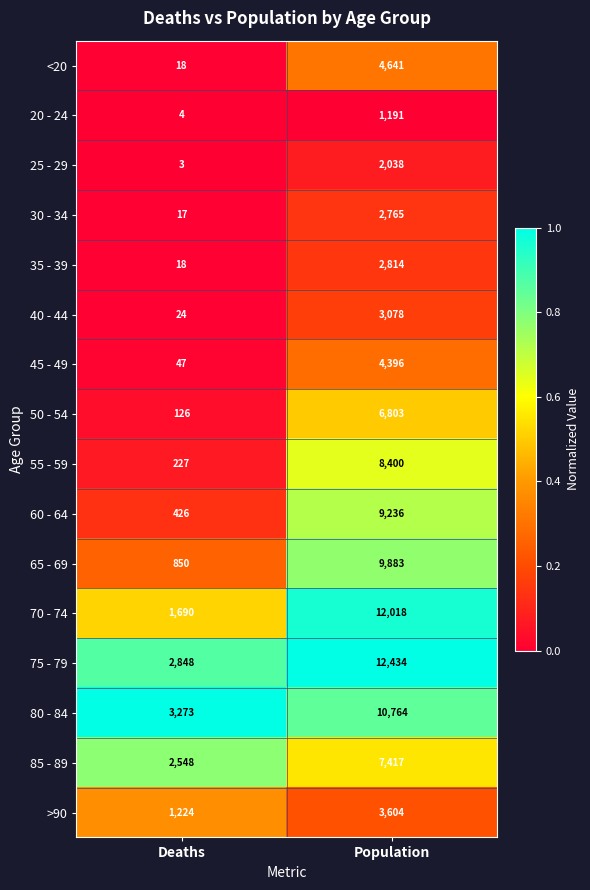

What is the spread (max minus min) of values at Population?

11243